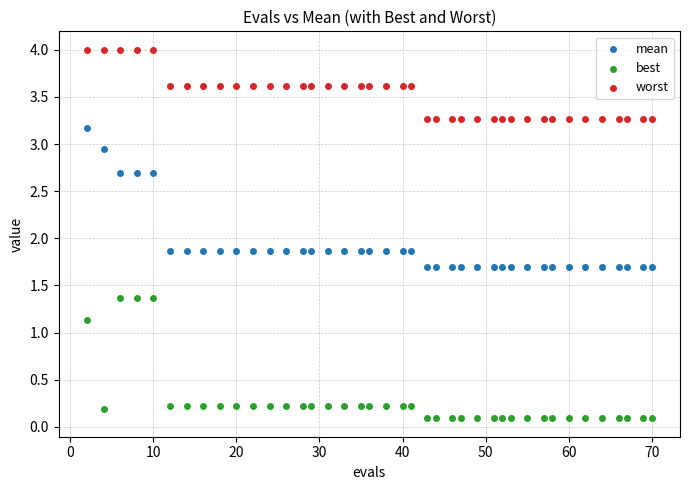

Which series has the widest spread of Y values?

mean